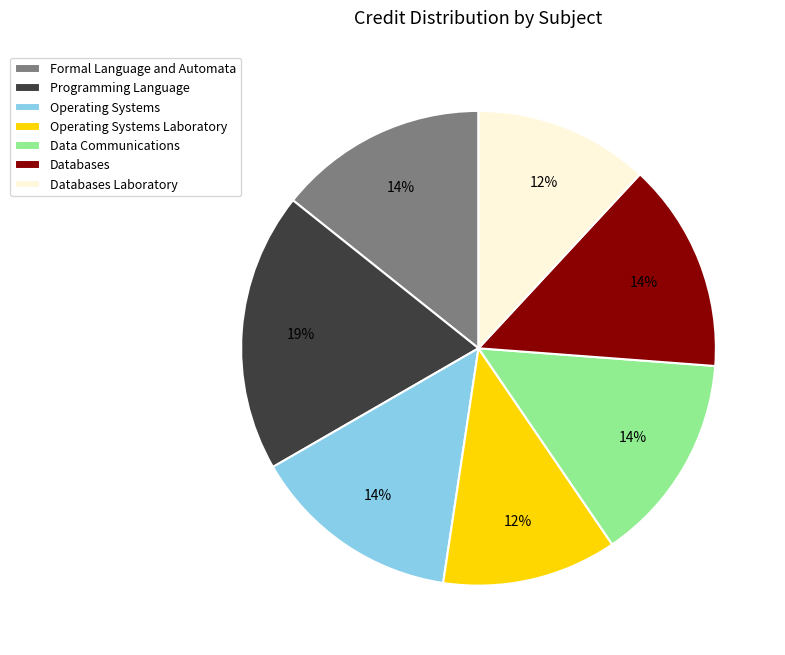

The Databases slice represents 14% of the pie. True or false?

True